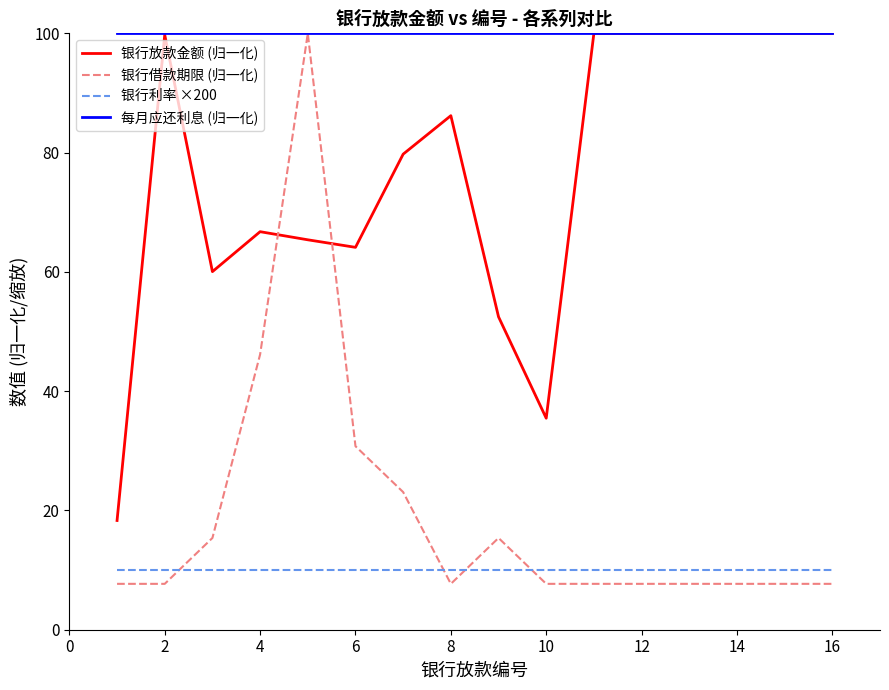

How many intersections are there between 银行利率 ×200 and 银行借款期限 (归一化)?

4